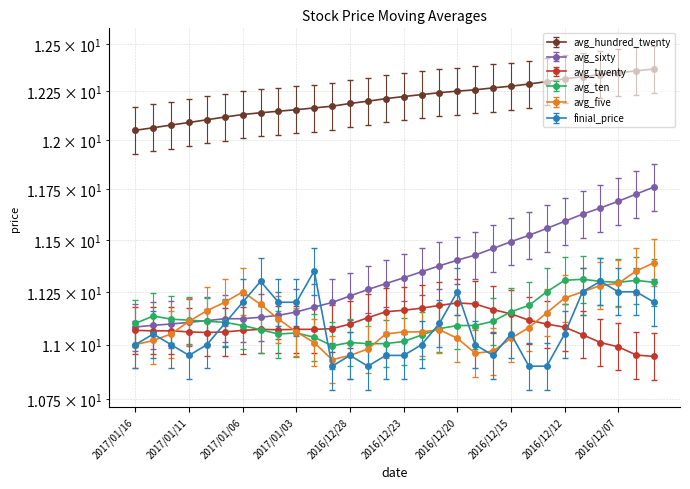

What is the value of the avg_hundred_twenty point at the 4th from the left?

12.1